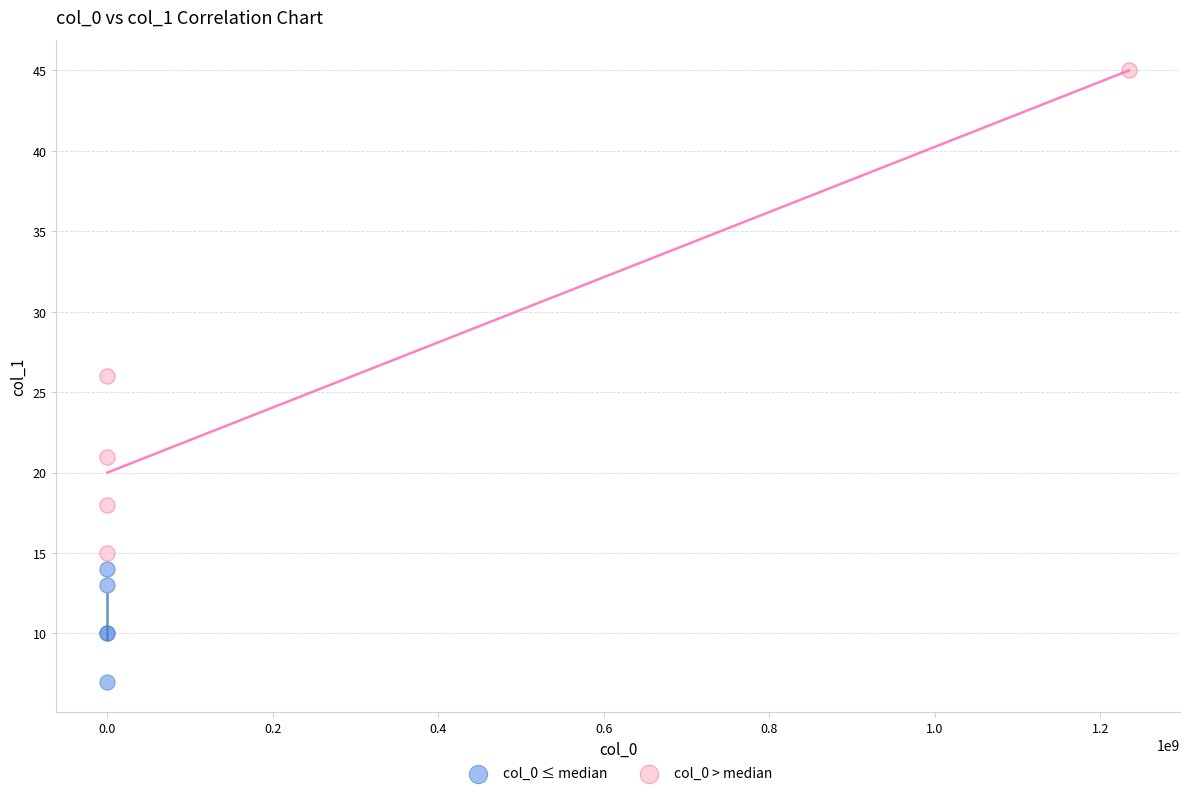

Which series reaches the minimum Y coordinate?

col_0 ≤ median